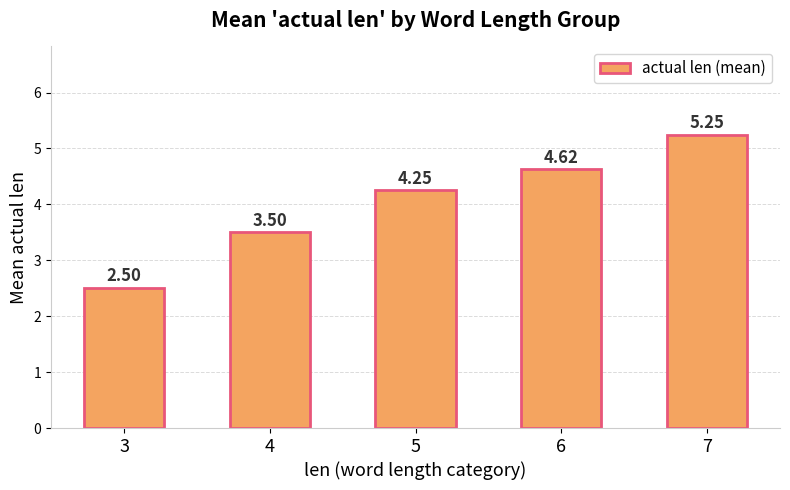

What is the change in value from 5 to 7?

+1.0